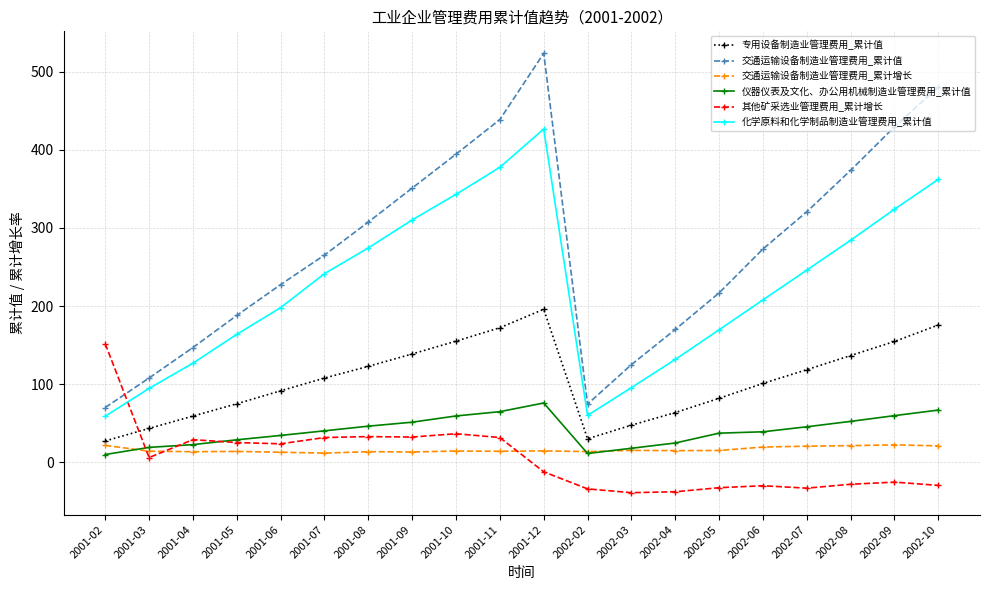

Rank the series at 2002-09 from lowest to highest value.

其他矿采选业管理费用_累计增长, 交通运输设备制造业管理费用_累计增长, 仪器仪表及文化、办公用机械制造业管理费用_累计值, 专用设备制造业管理费用_累计值, 化学原料和化学制品制造业管理费用_累计值, 交通运输设备制造业管理费用_累计值